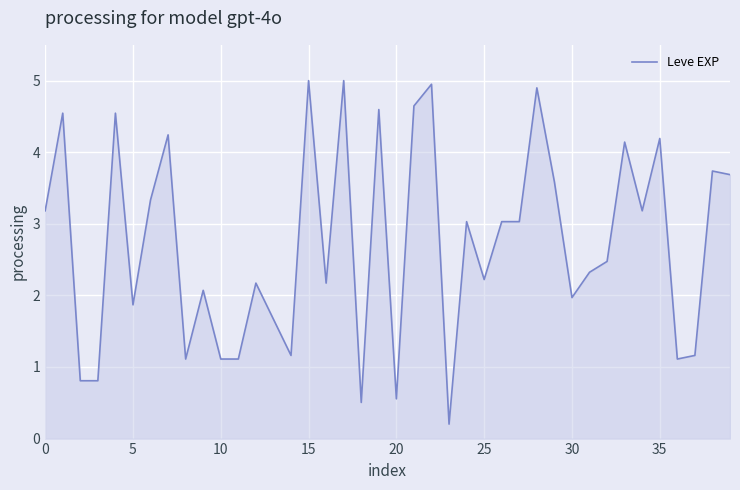

What is the greatest value displayed?

5.0